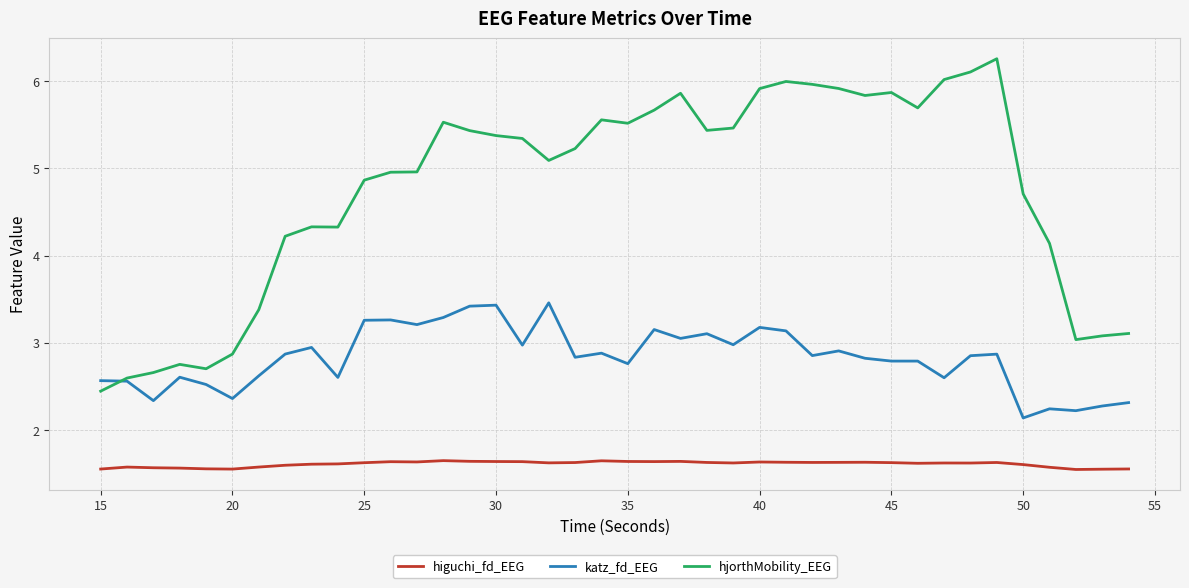

Which series has the largest range (max minus min)?

hjorthMobility_EEG